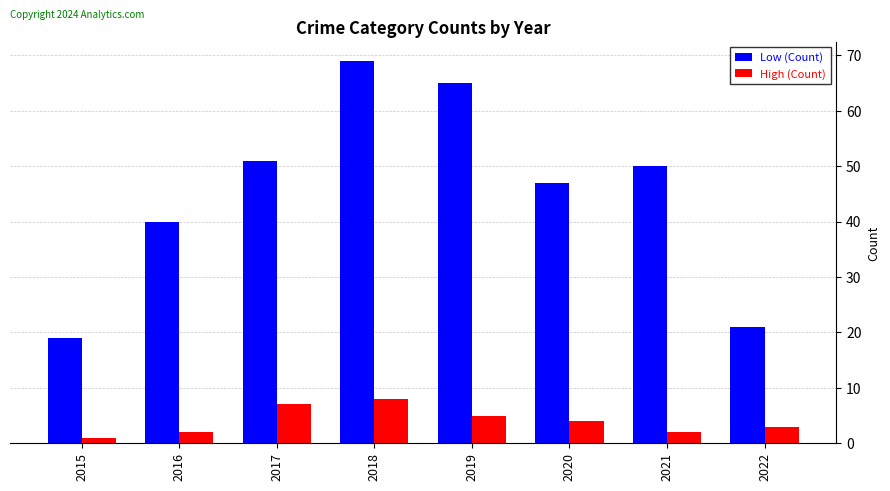

What value does the High (Count) series have at 2018?

8